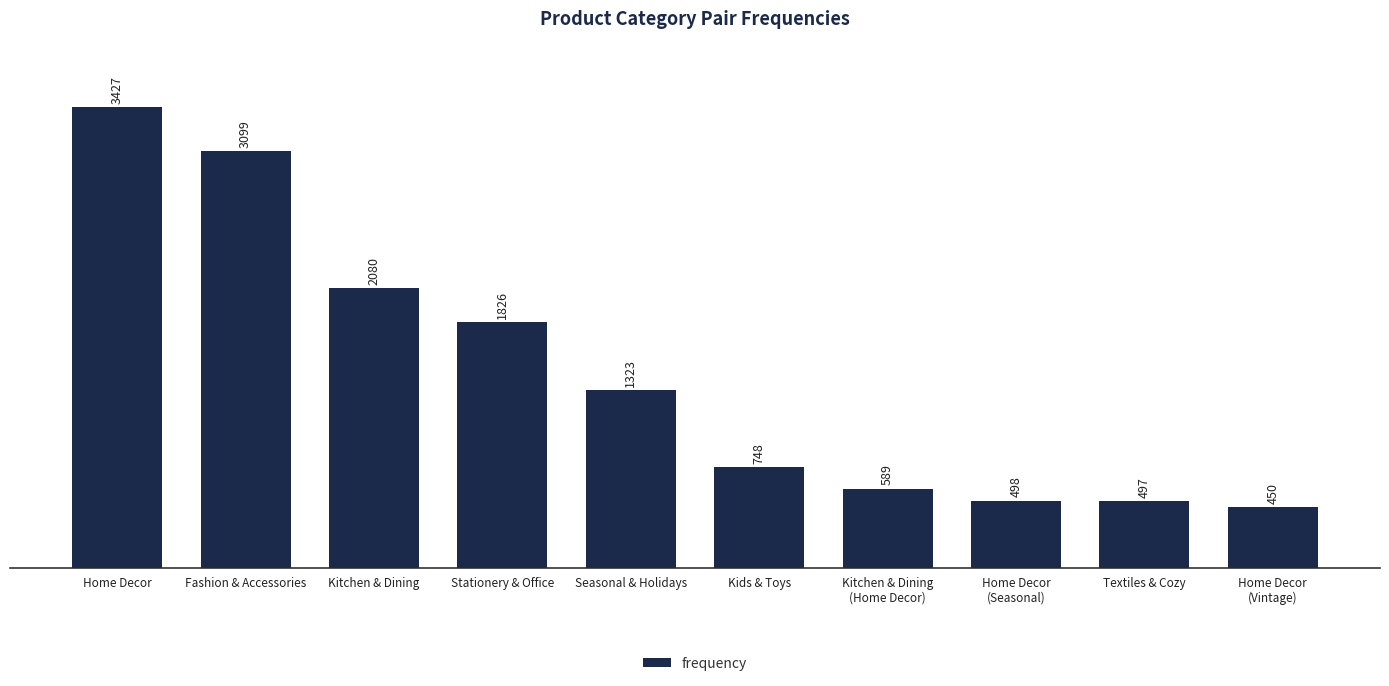

What is the difference between the maximum and minimum values?

2977